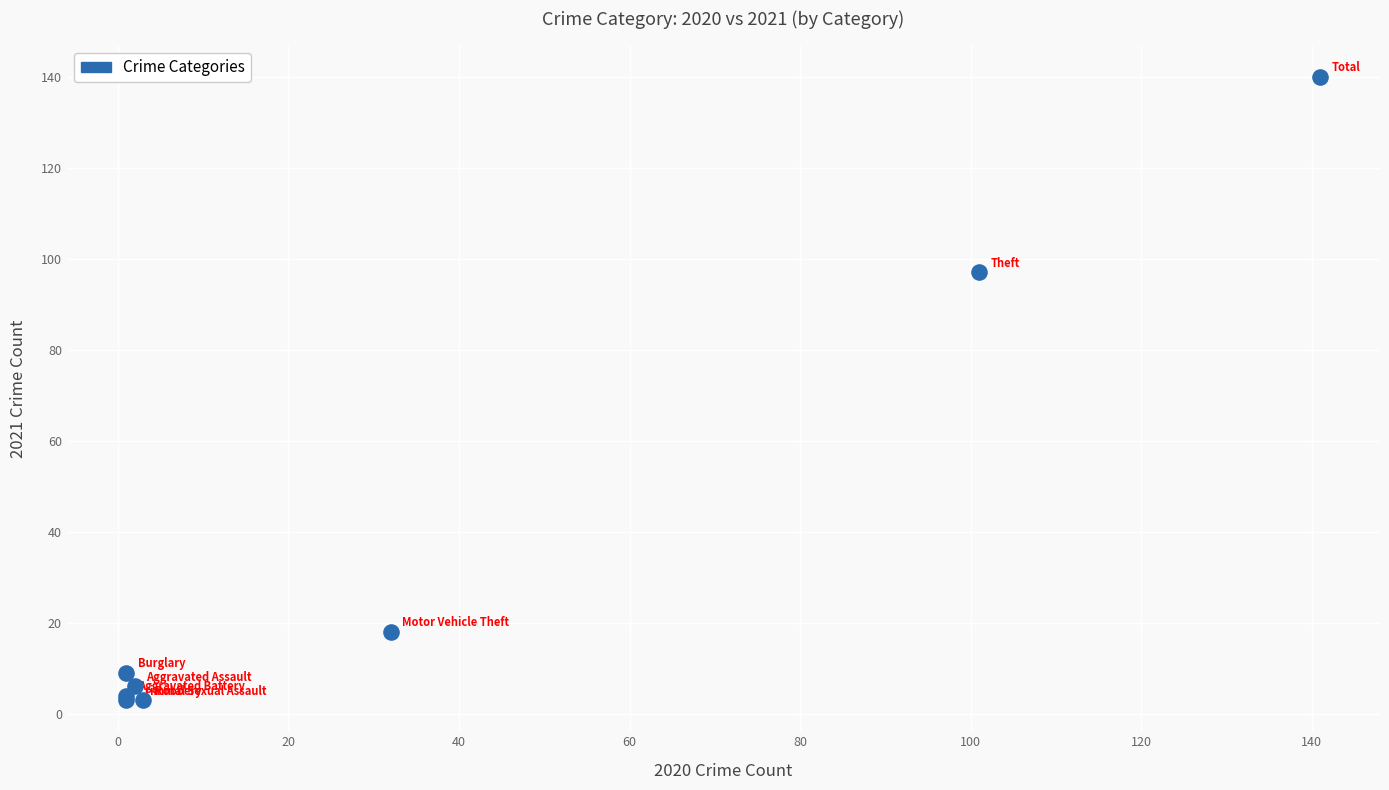

What Y value in the scatter plot is closest to 71?

97